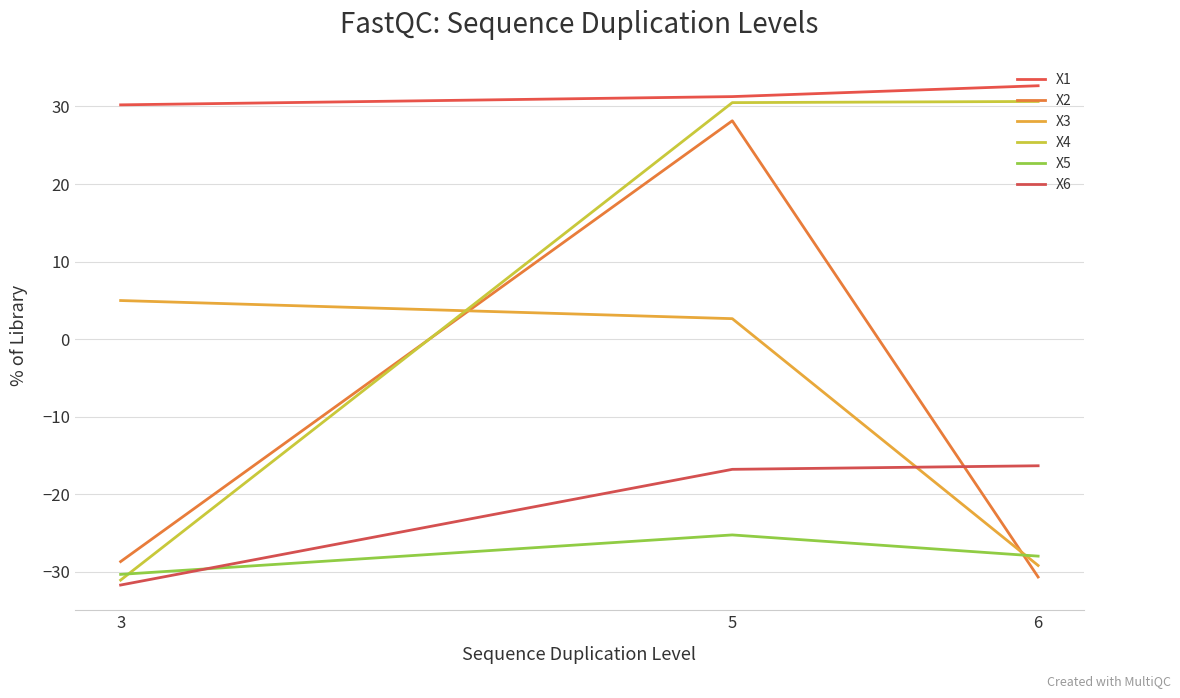

How many distinct data groups are displayed?

6